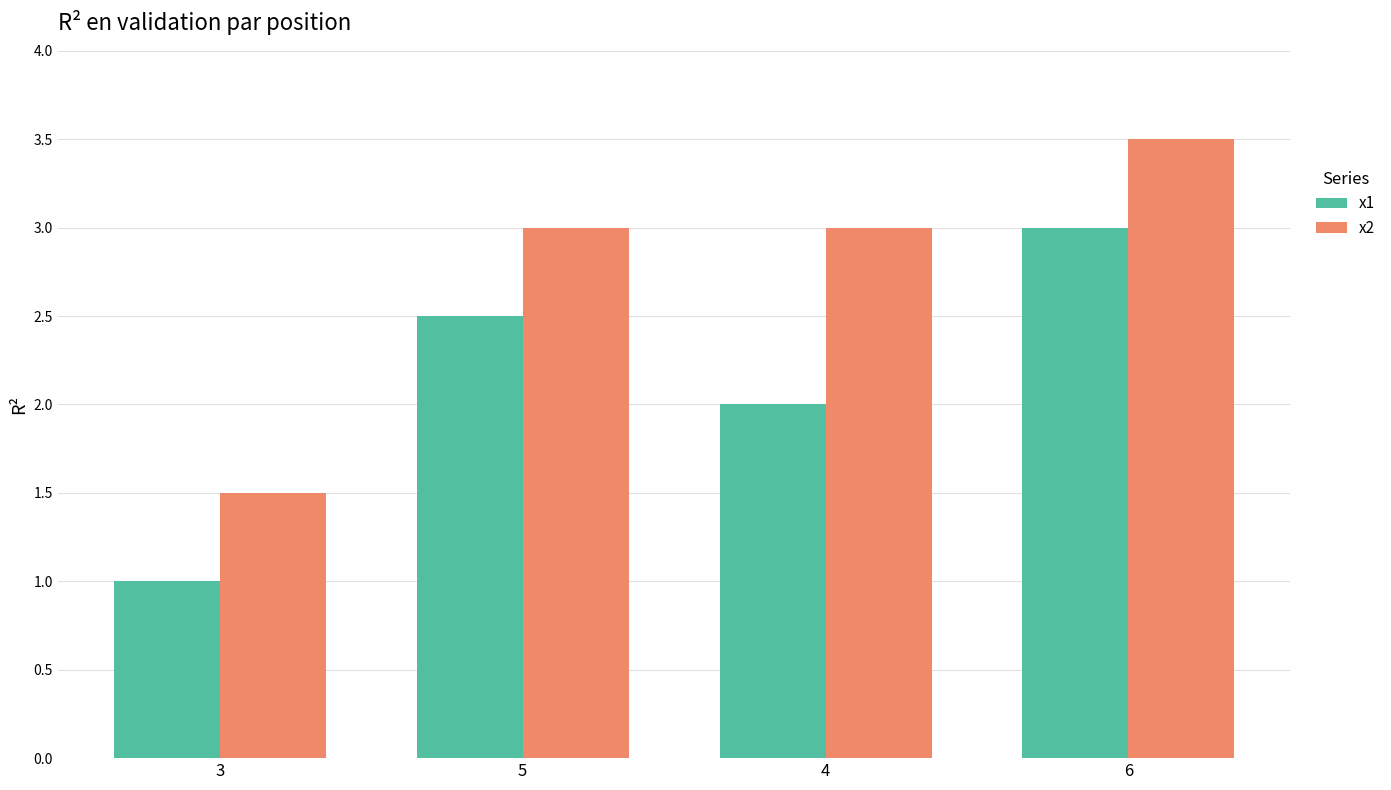

What is the difference between the highest and lowest values at 4?

1.0